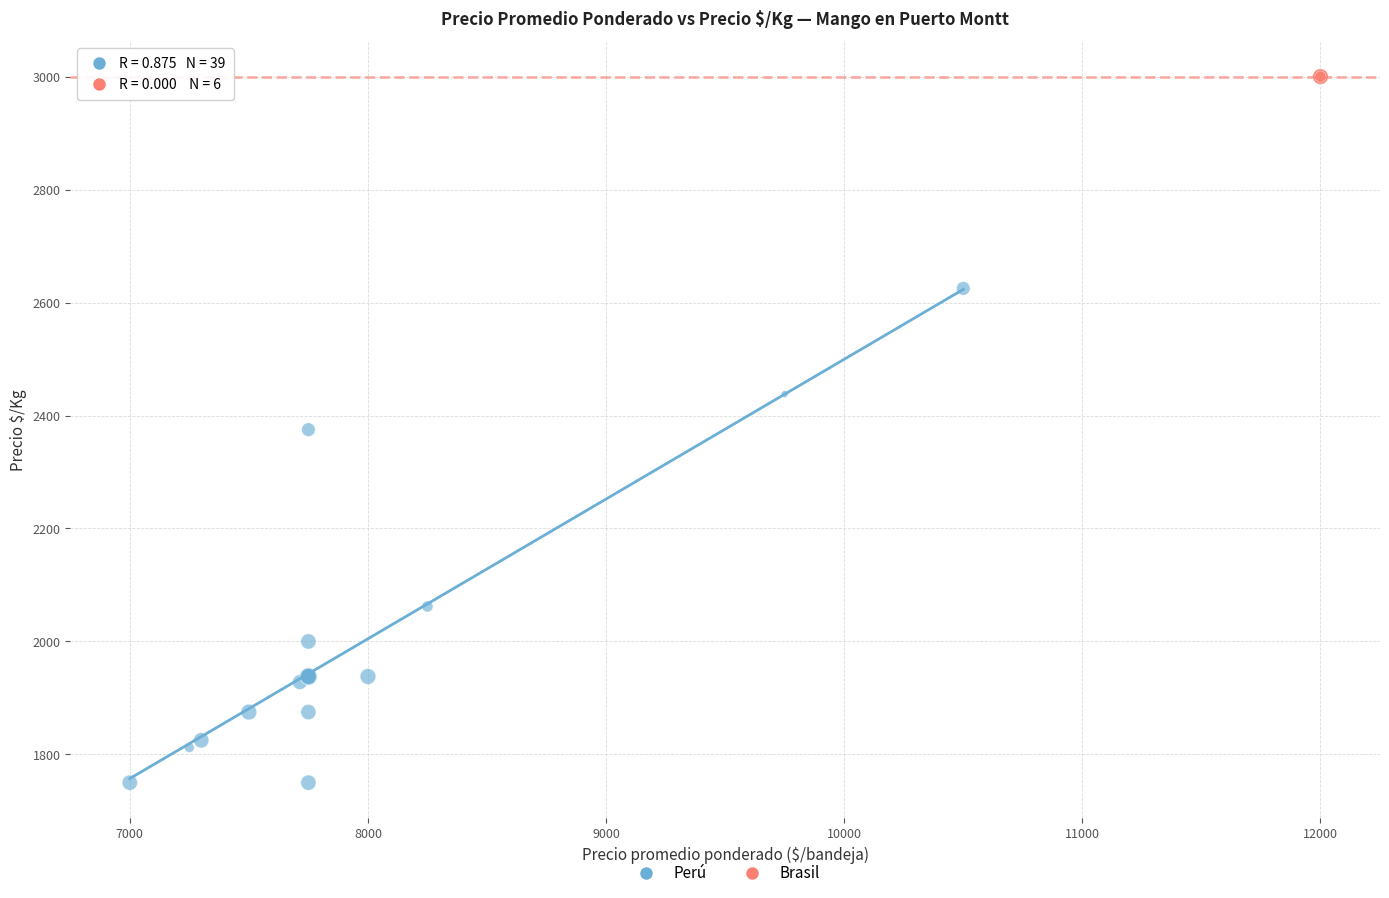

Which series contains the lowest Y value?

Perú